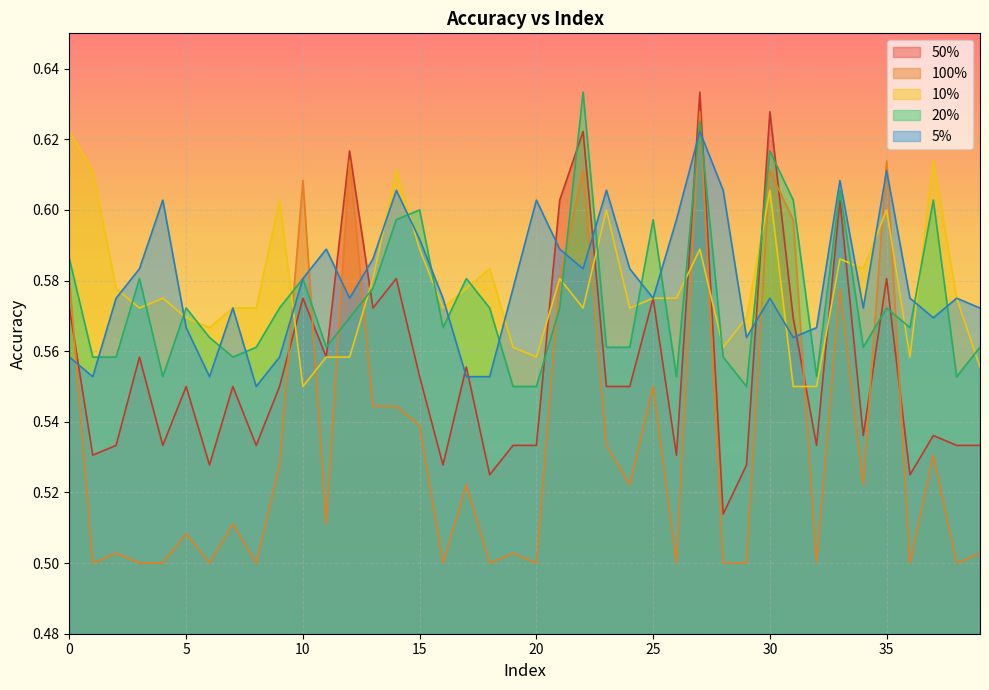

Is the value of 20% at 24 greater than the value of 10% at 23?

No